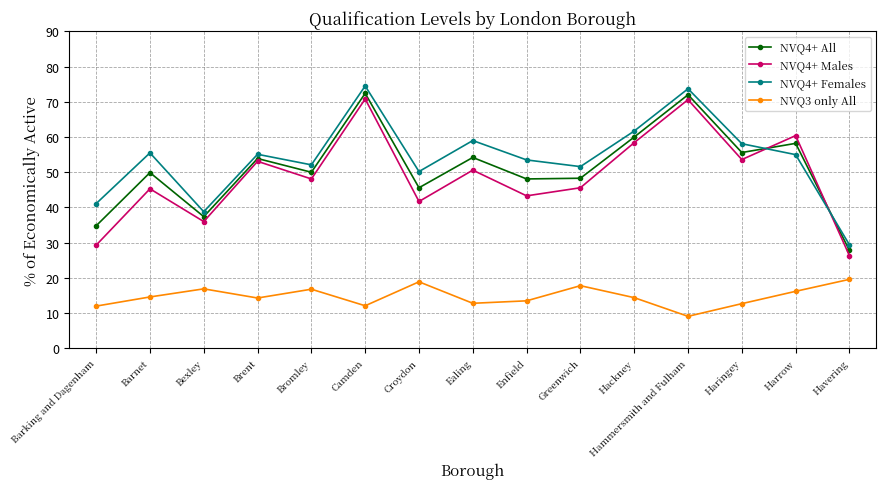

What is the total value across all series at Bromley?

167.0